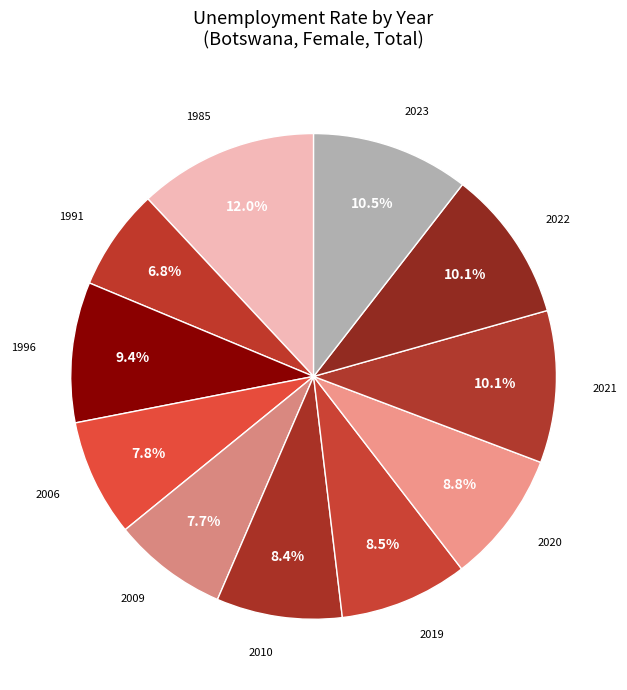

How many slices are in this pie chart?

11